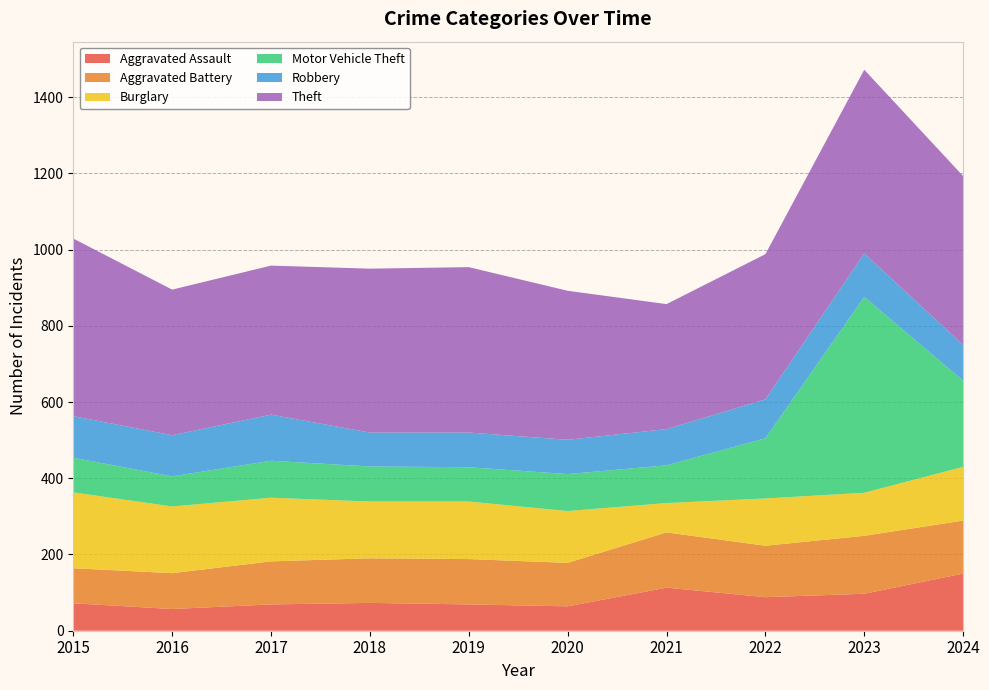

Reading right to left, transcribe all the data shown in this chart.

Aggravated Assault: 2024=150	2023=97	2022=88	2021=113	2020=64	2019=69	2018=73	2017=69	2016=57	2015=72
Aggravated Battery: 2024=139	2023=152	2022=135	2021=145	2020=114	2019=119	2018=117	2017=113	2016=94	2015=92
Burglary: 2024=141	2023=113	2022=124	2021=77	2020=136	2019=151	2018=149	2017=167	2016=175	2015=199
Motor Vehicle Theft: 2024=226	2023=514	2022=158	2021=99	2020=97	2019=90	2018=92	2017=97	2016=79	2015=91
Robbery: 2024=94	2023=114	2022=102	2021=95	2020=90	2019=91	2018=89	2017=121	2016=108	2015=109
Theft: 2024=443	2023=482	2022=381	2021=328	2020=391	2019=434	2018=430	2017=391	2016=382	2015=466